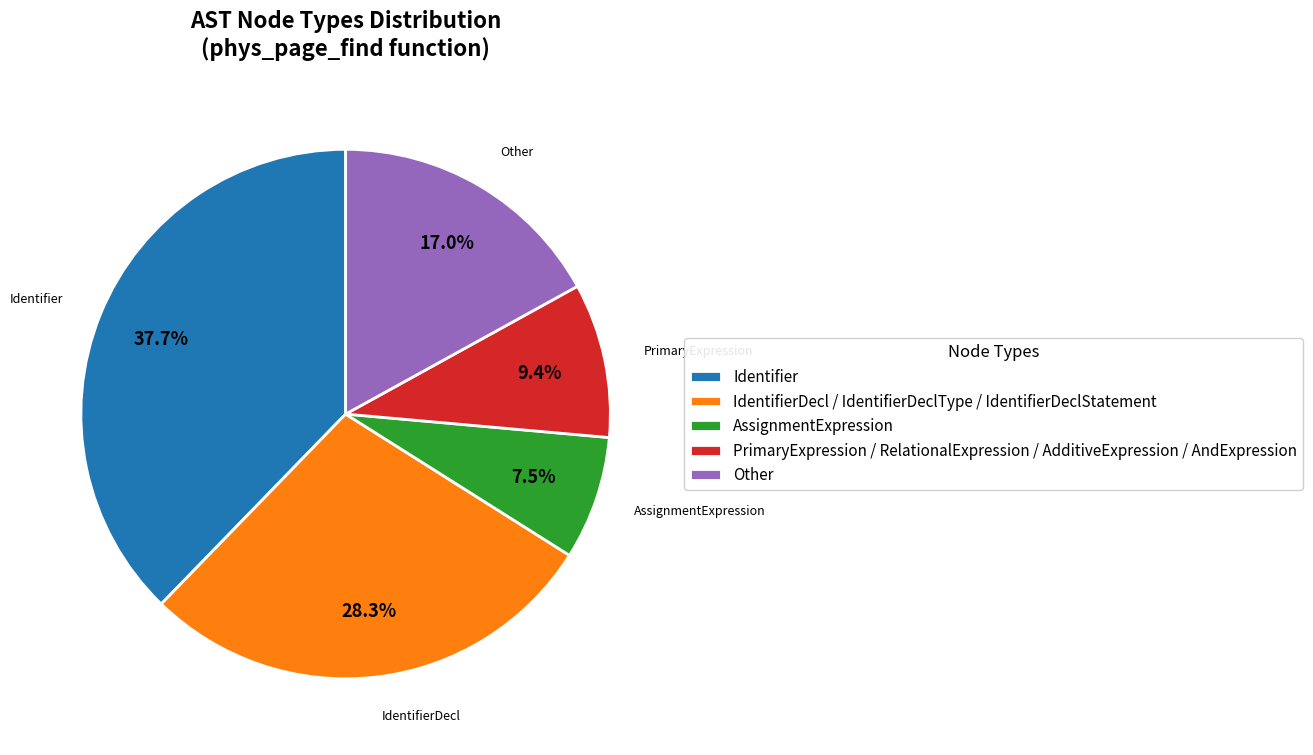

Combined, do Identifier and PrimaryExpression / RelationalExpression / AdditiveExpression / AndExpression account for over 50%?

No